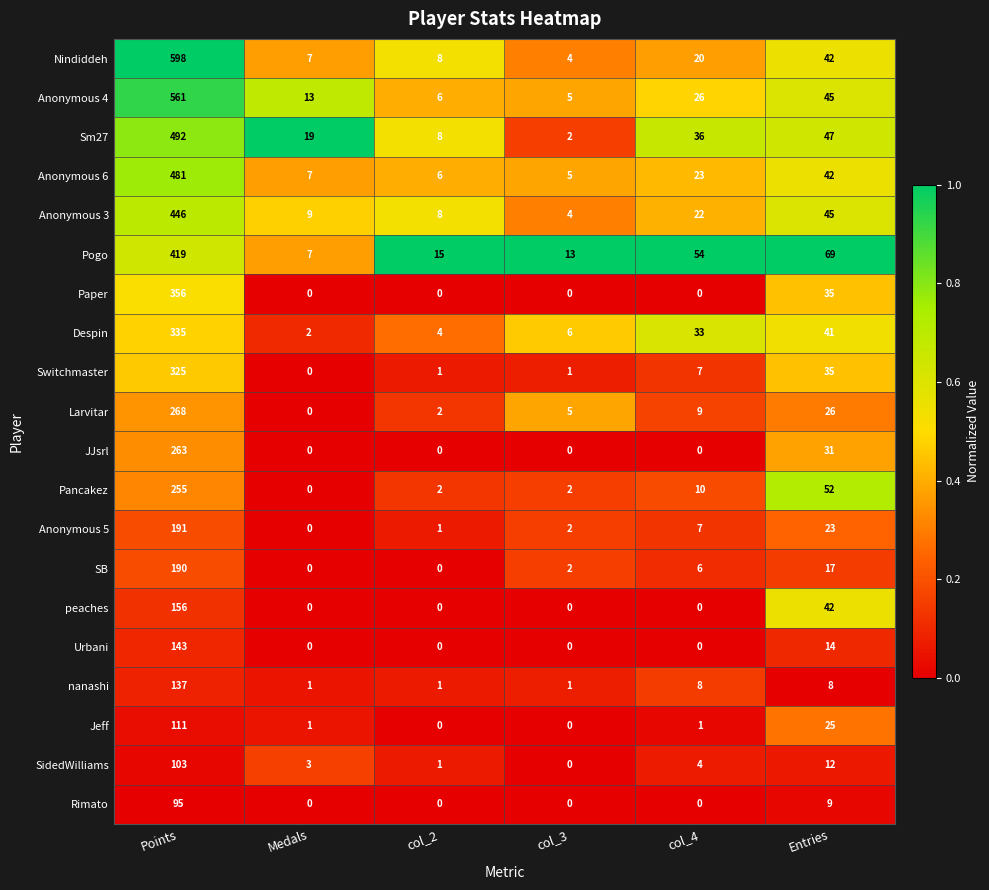

What is the greatest value displayed?

598